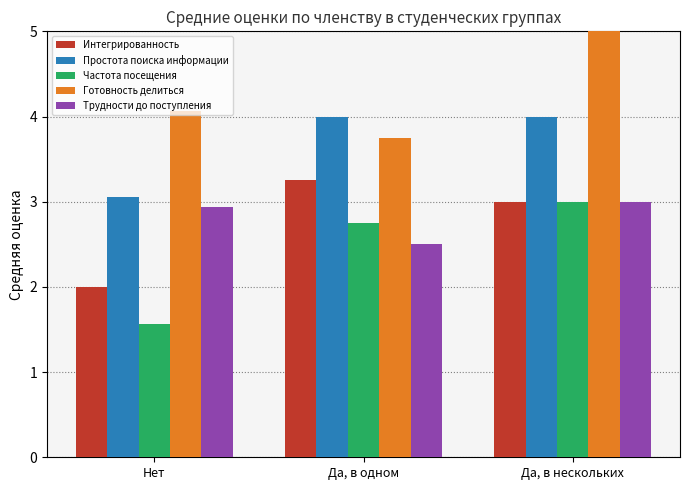

How many bars are there in total?

15